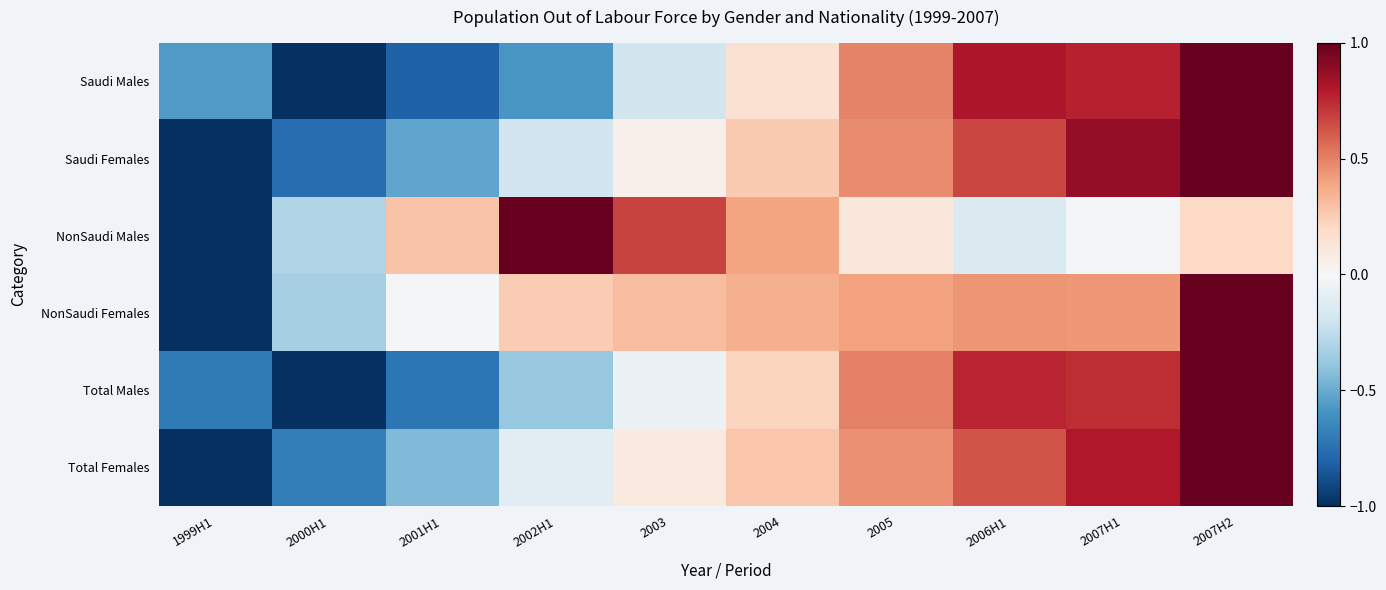

At how many categories does at least one series exceed 0?

8